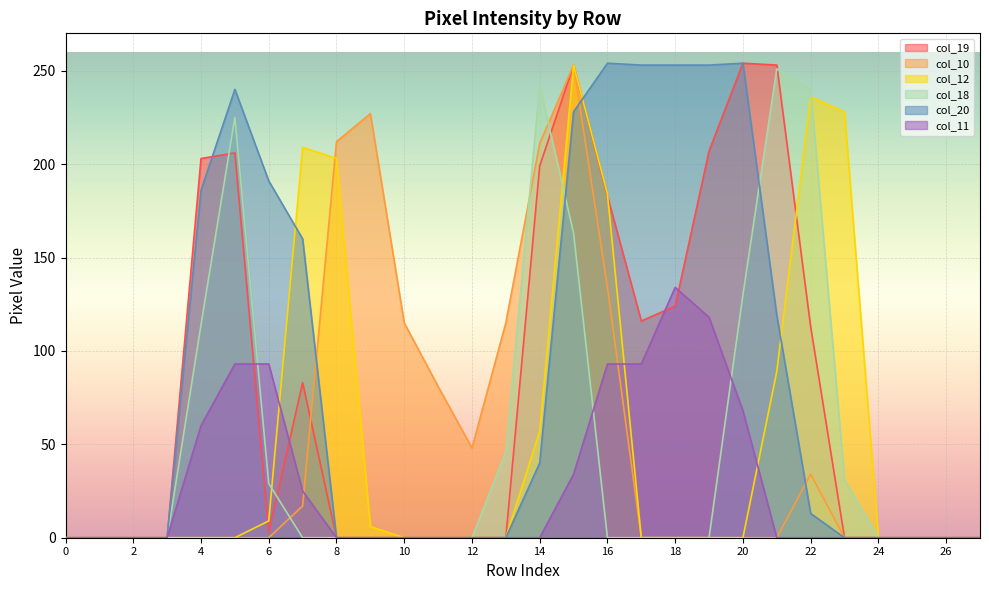

How many lines are shown in the chart?

6